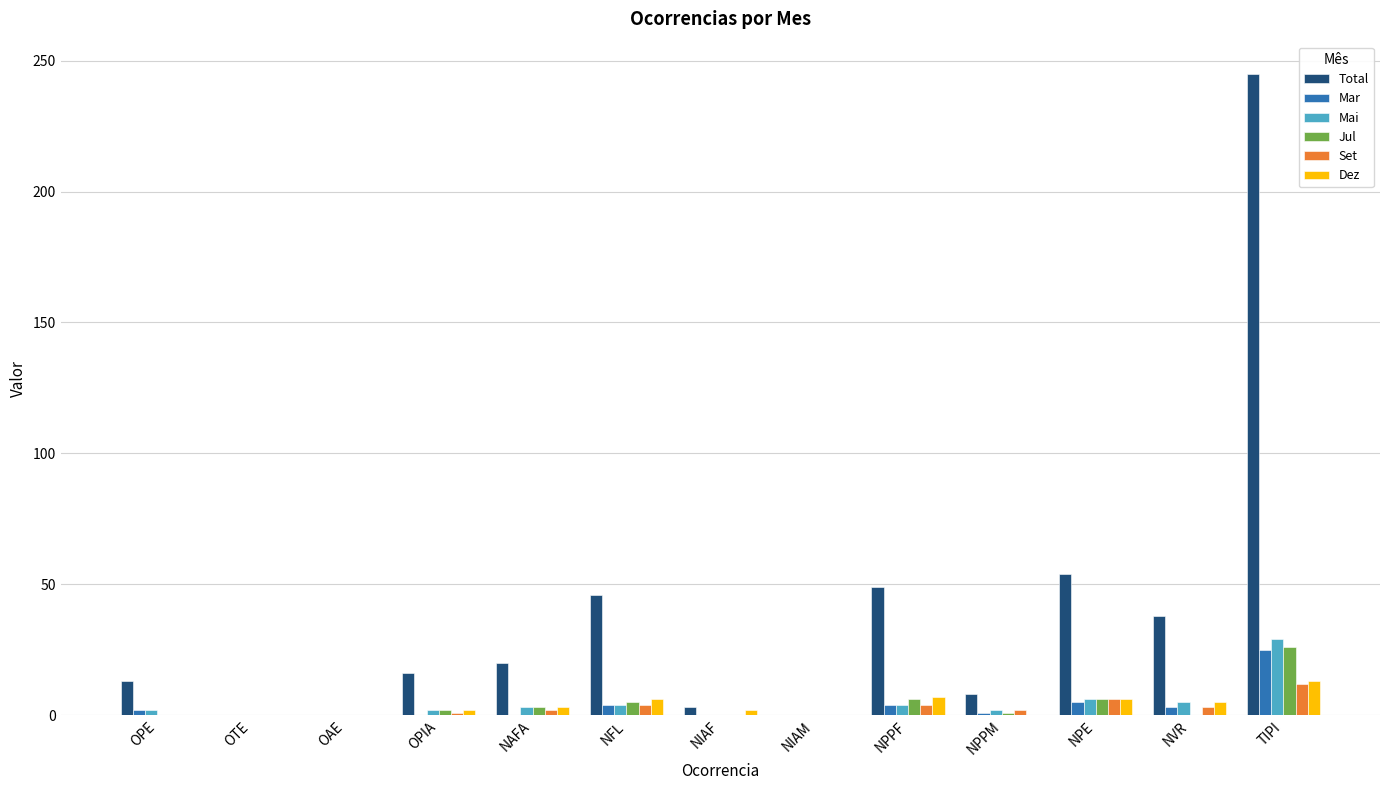

At which category is the sum across all series the highest?

TIPI